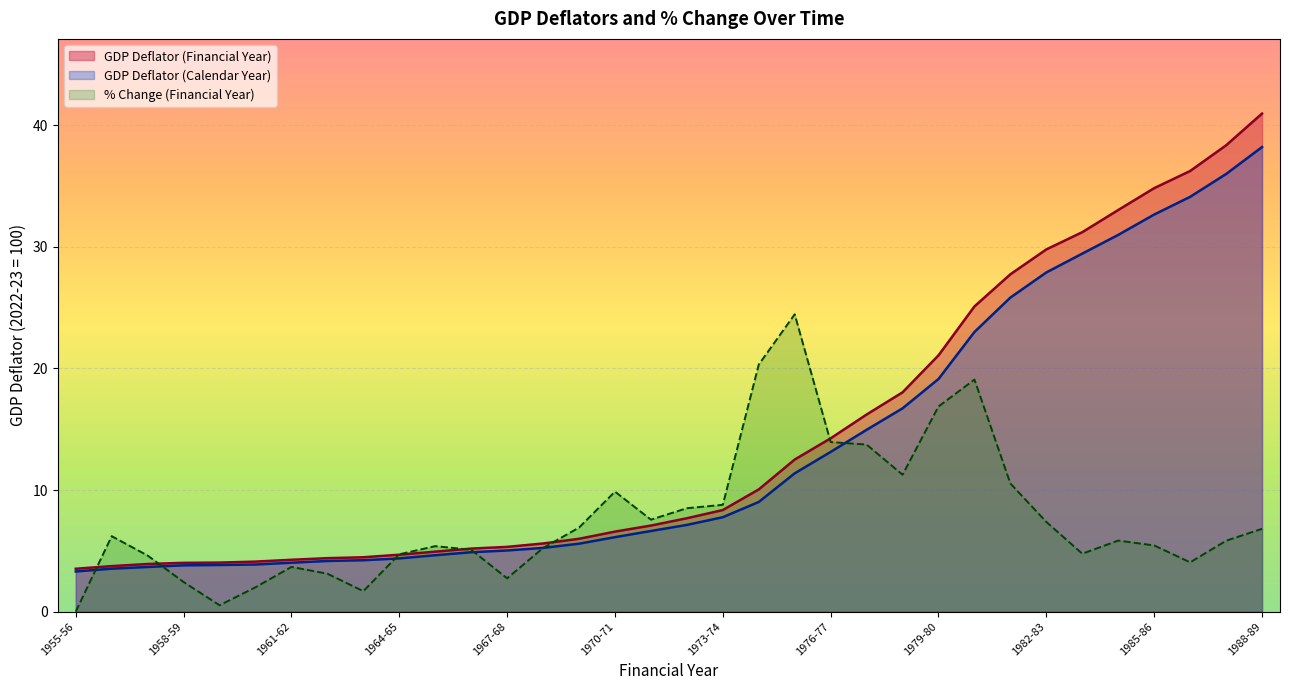

What is the value of the GDP Deflator (Calendar Year) point at the 25th from the left?

19.1